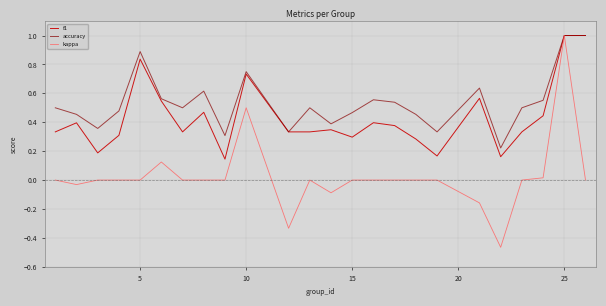

How many lines are shown in the chart?

3